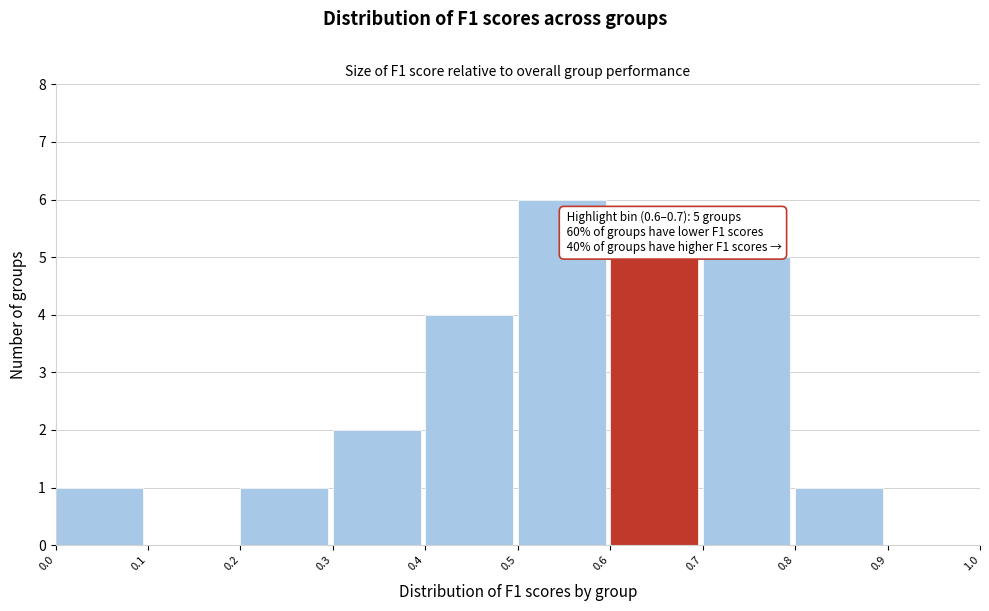

Which range on the x-axis has the tallest bar?

0.5 to 0.6